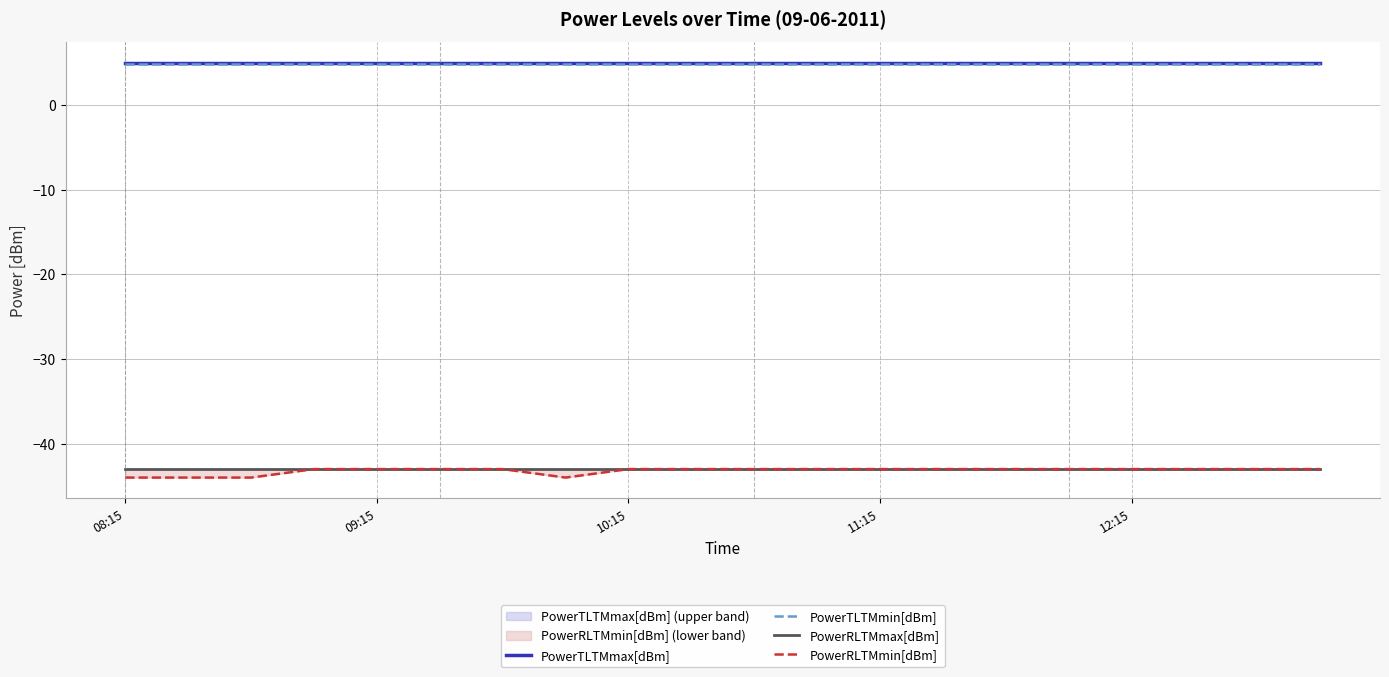

What is the highest value of the PowerTLTMmin[dBm] series?

4.8